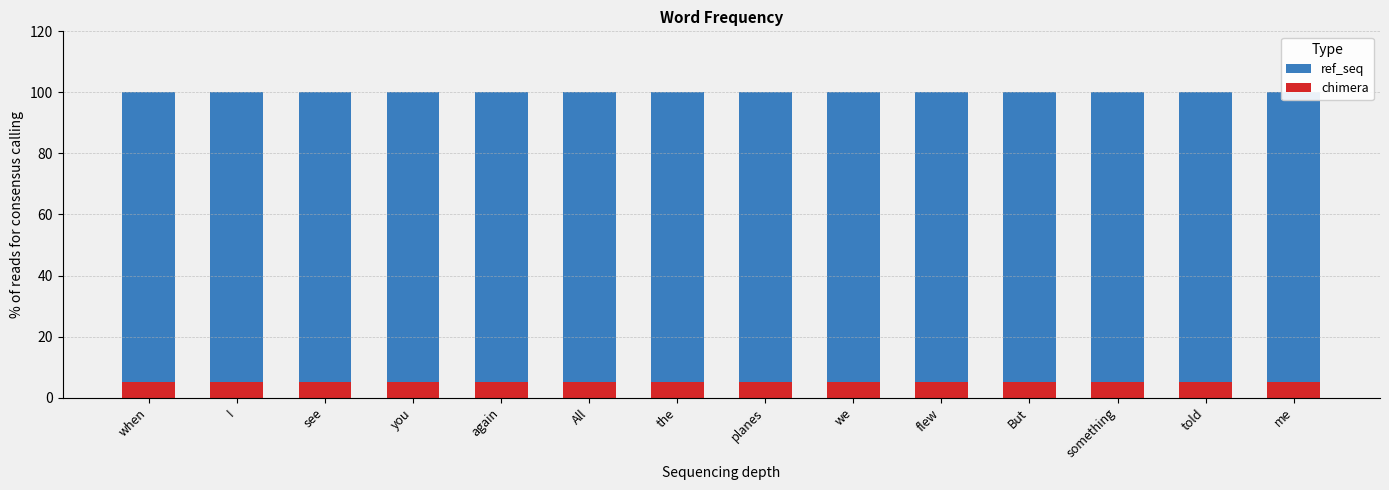

Rank the categories by chimera value from highest to lowest.

when, I, see, you, again, All, the, planes, we, flew, But, something, told, me